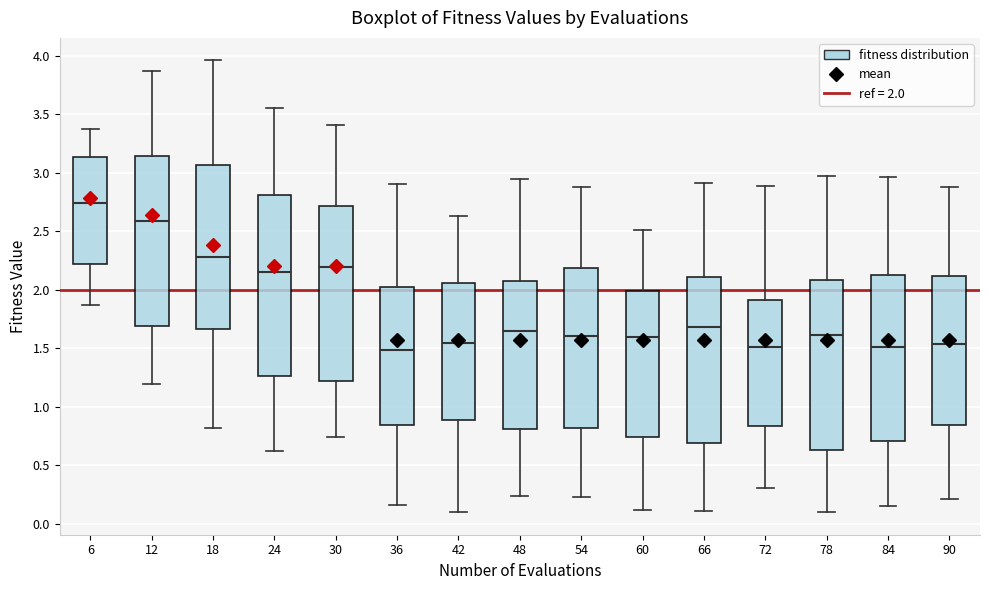

Reading left to right, read every box against the y-axis: the position of its median line, the range the box covers, and the ends of its whiskers. The values are not printed on the chart, so give them approximately, as read against the axis.

6: median 2.75, box 2.20 to 3.15, whiskers 1.85 to 3.40
12: median 2.60, box 1.70 to 3.15, whiskers 1.20 to 3.85
18: median 2.30, box 1.65 to 3.05, whiskers 0.80 to 3.95
24: median 2.15, box 1.25 to 2.80, whiskers 0.60 to 3.55
30: median 2.20, box 1.20 to 2.70, whiskers 0.75 to 3.40
36: median 1.50, box 0.85 to 2.00, whiskers 0.15 to 2.90
42: median 1.55, box 0.90 to 2.05, whiskers 0.10 to 2.65
48: median 1.65, box 0.80 to 2.10, whiskers 0.25 to 2.95
54: median 1.60, box 0.80 to 2.20, whiskers 0.25 to 2.90
60: median 1.60, box 0.75 to 2.00, whiskers 0.10 to 2.50
66: median 1.70, box 0.70 to 2.10, whiskers 0.10 to 2.90
72: median 1.50, box 0.85 to 1.90, whiskers 0.30 to 2.90
78: median 1.60, box 0.65 to 2.10, whiskers 0.10 to 2.95
84: median 1.50, box 0.70 to 2.15, whiskers 0.15 to 2.95
90: median 1.55, box 0.85 to 2.10, whiskers 0.20 to 2.85